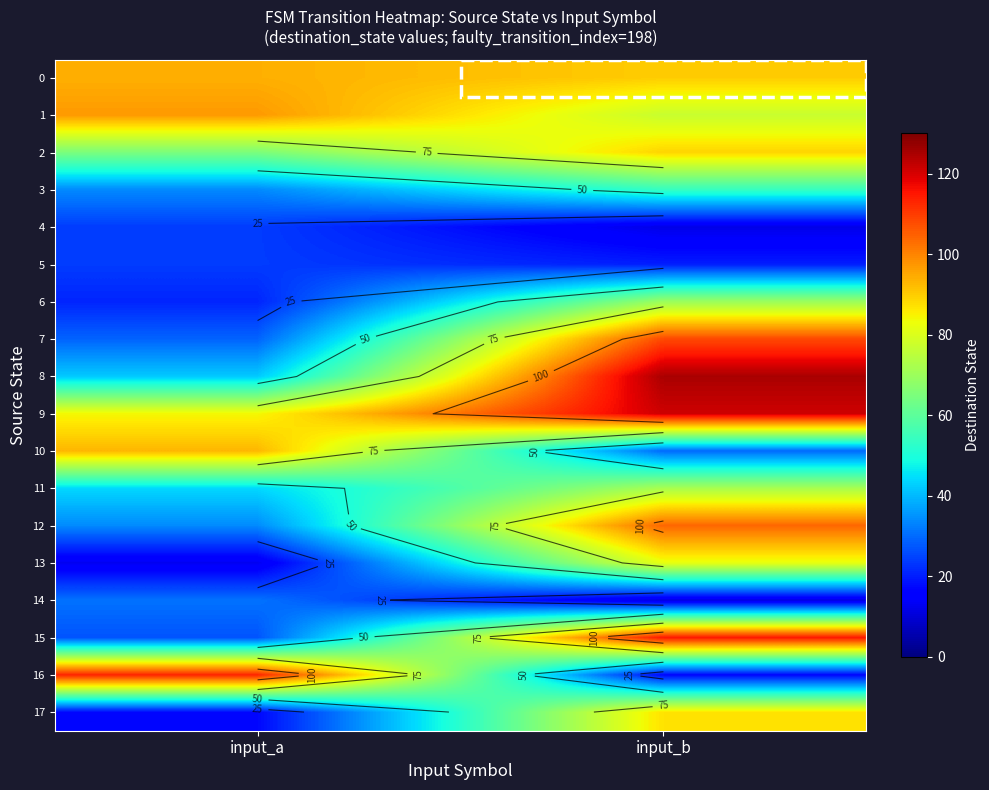

Count the 13 values in the range 13 to 82.

2